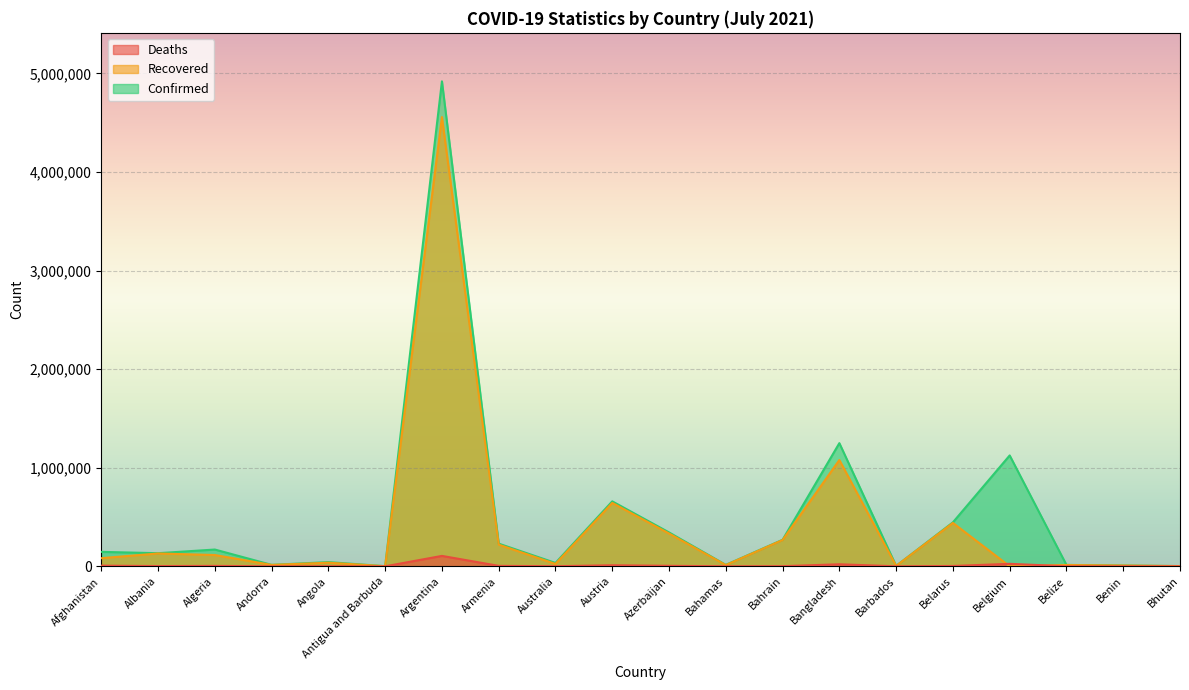

What is the sum of the Recovered values at Bangladesh and Antigua and Barbuda?

1079447